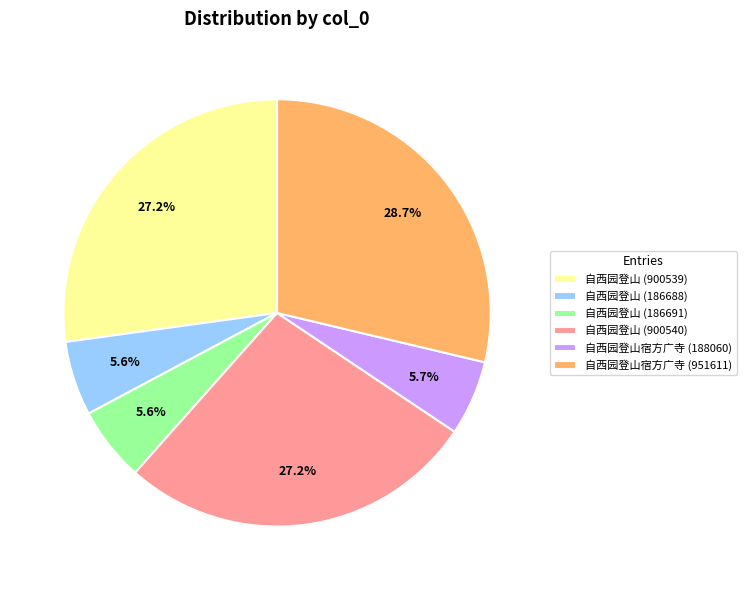

How many segments does this pie chart have?

6